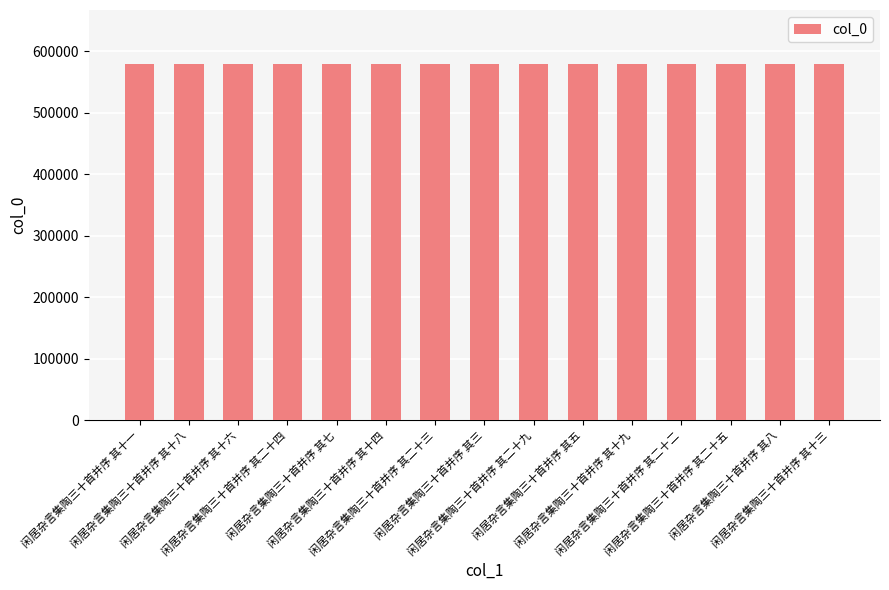

What is the label of the 8th bar from the left?

闲居杂言集陶三十首并序 其三